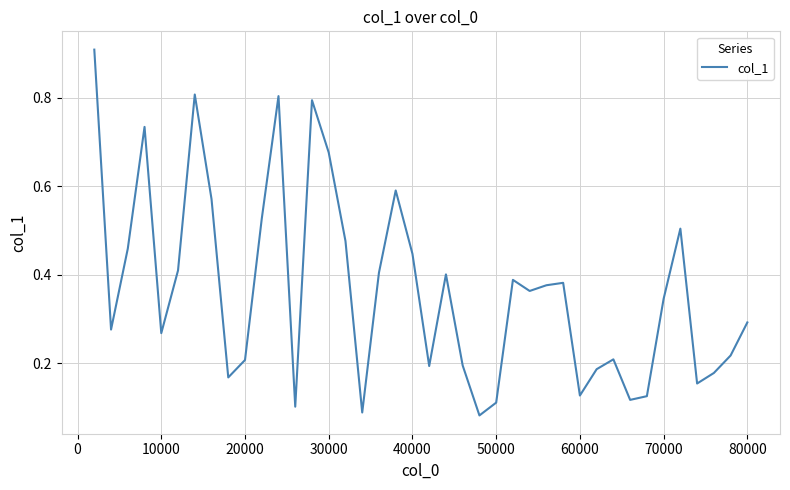

Is this an area chart (filled region under the line)?

No